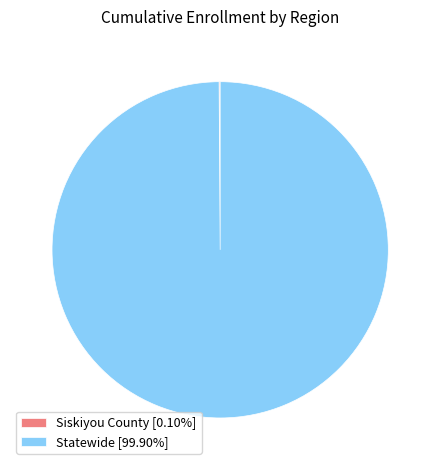

What is the largest slice in the pie chart?

Statewide